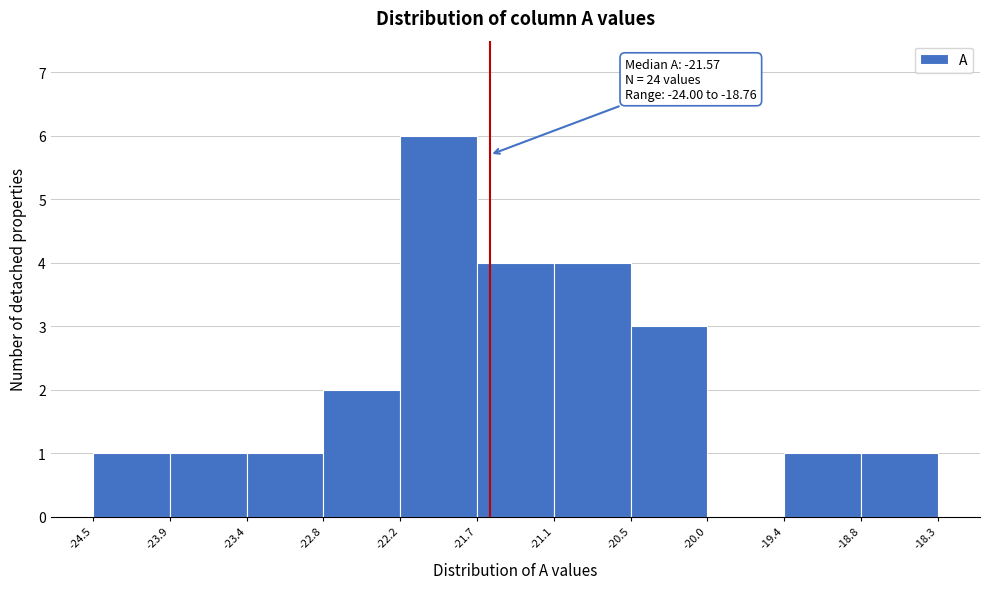

Which range on the x-axis has the tallest bar?

-22.2 to -21.7